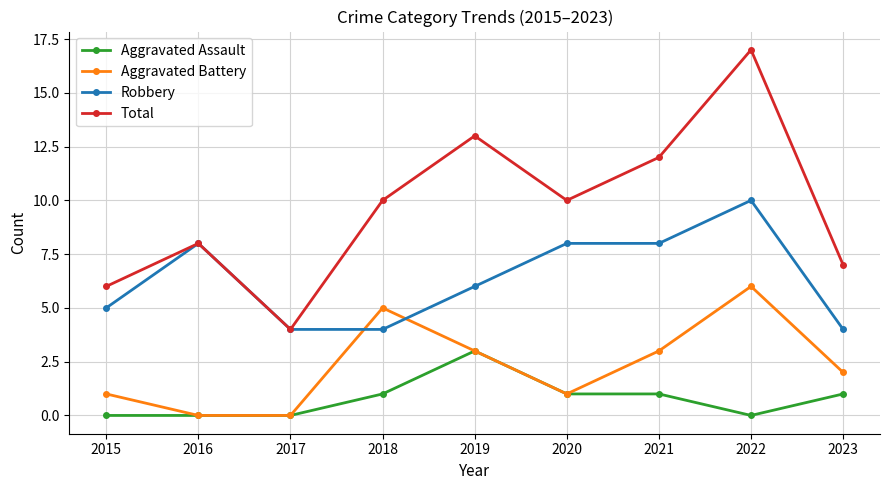

The value of Aggravated Battery at 2022 is 4. True or false?

False